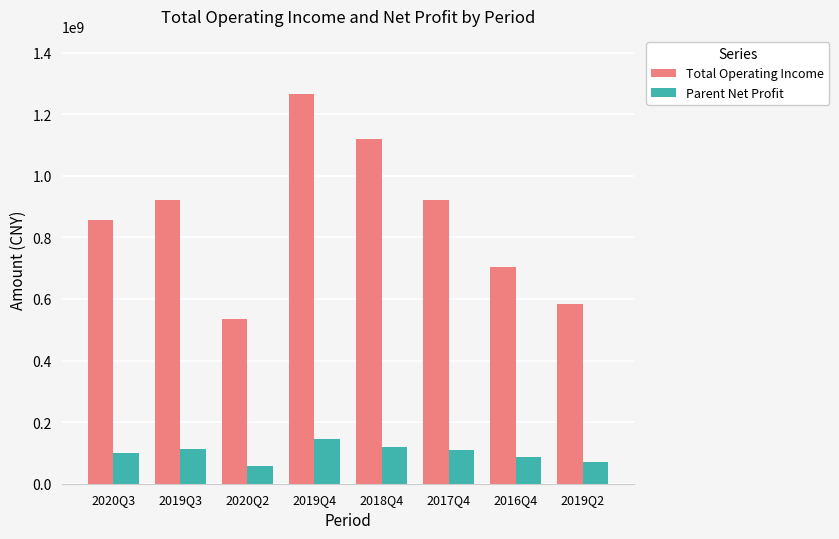

What is the value of the Parent Net Profit bar at the 7th from the left?

87534478.4